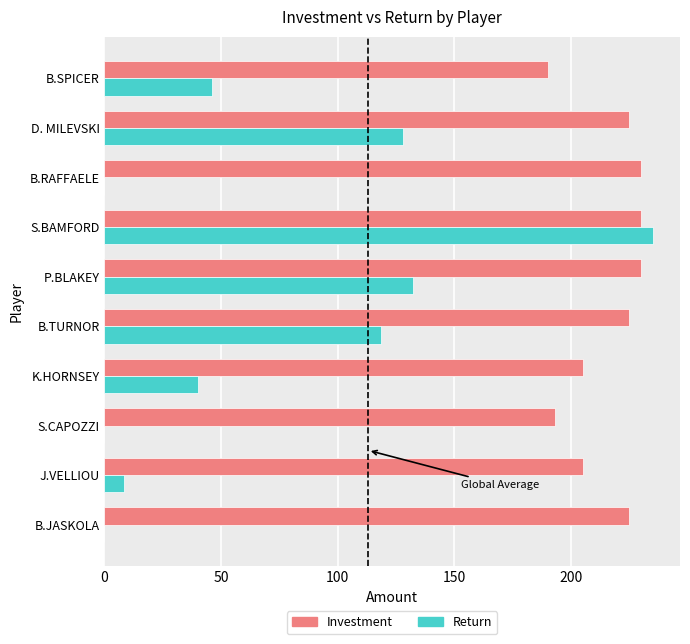

Is the value of Investment at B.JASKOLA greater than the value of Return at S.BAMFORD?

No